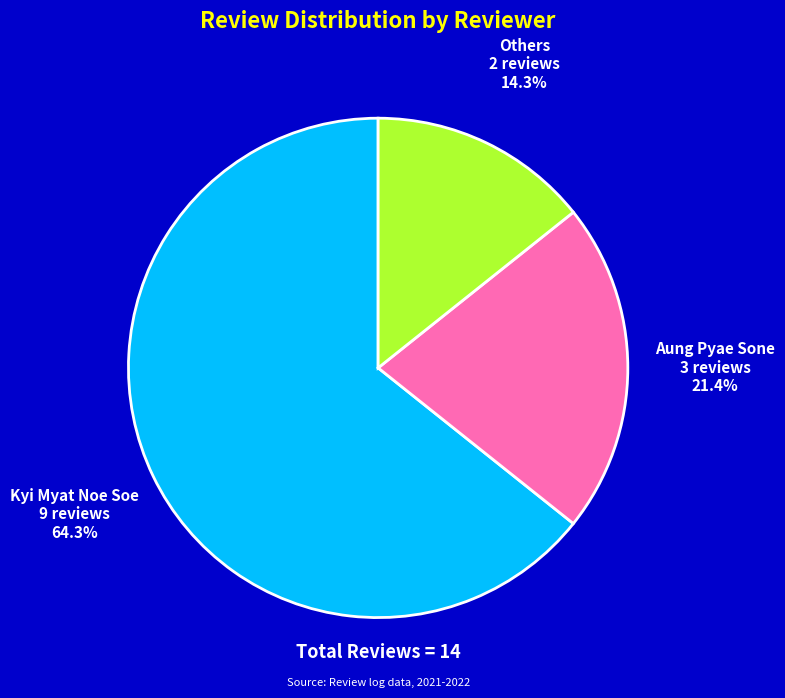

Approximately how many times larger is the value at Kyi Myat Noe Soe compared to Aung Pyae Sone?

3.0